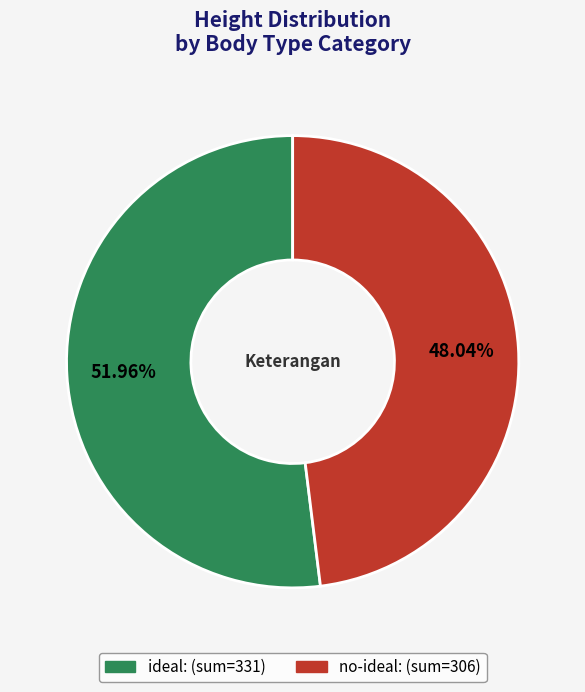

What is the smallest slice in the pie chart?

no-ideal